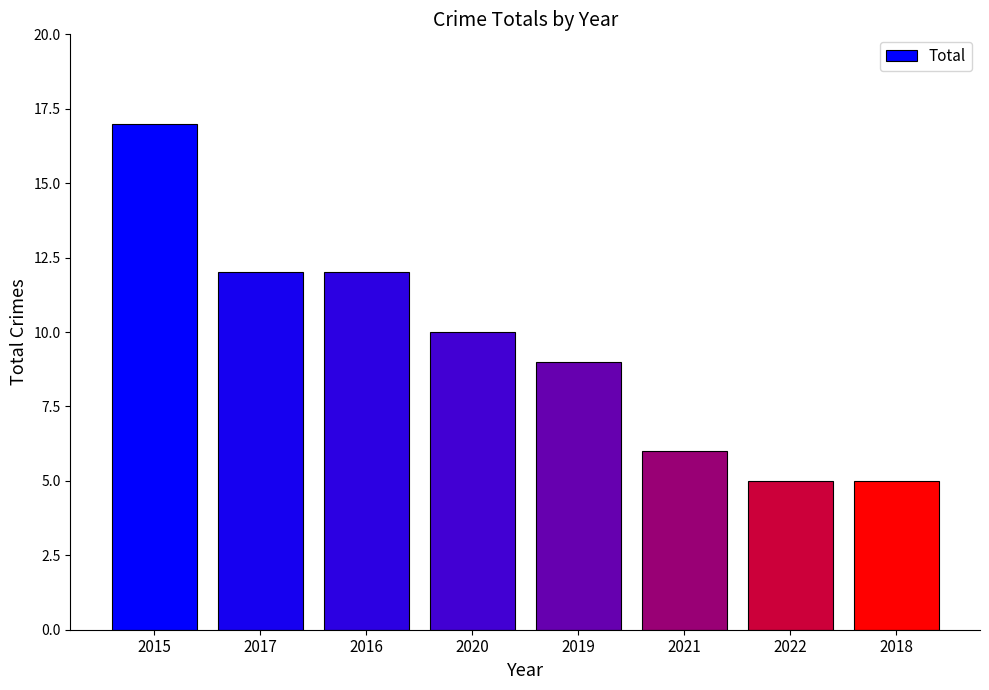

What position from the left is 2017?

2